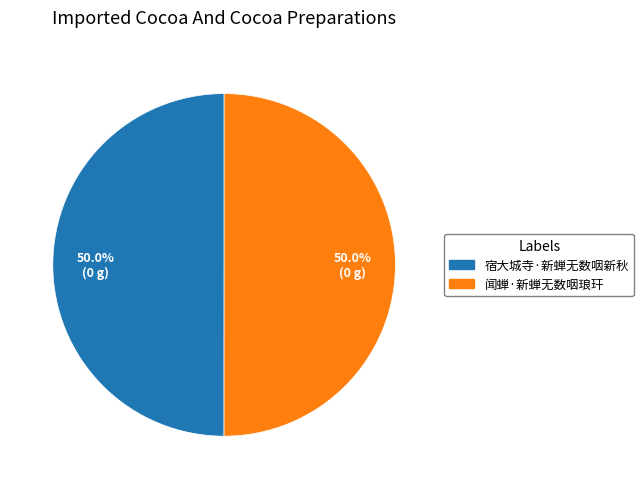

How many slices are in this pie chart?

2